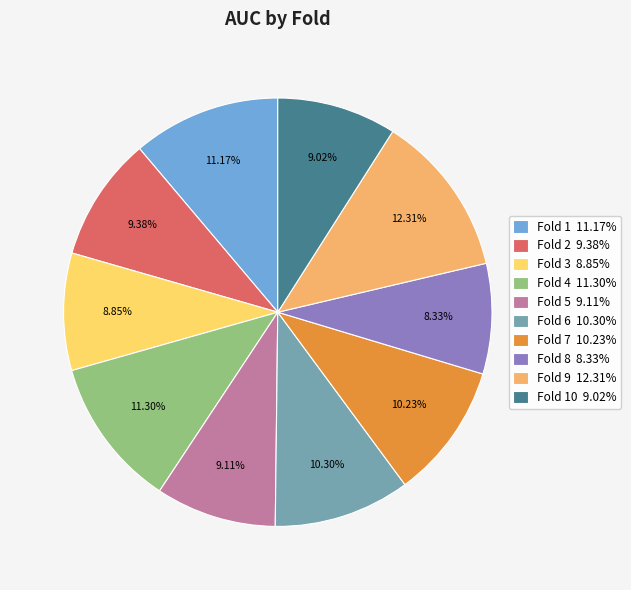

Is there any slice that represents more than half of the pie?

No